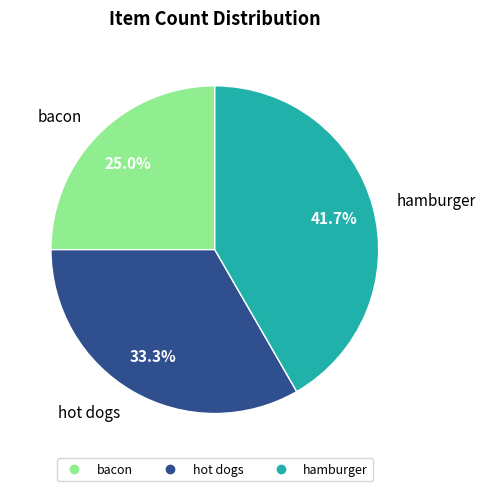

The hamburger slice represents 55% of the pie. True or false?

False